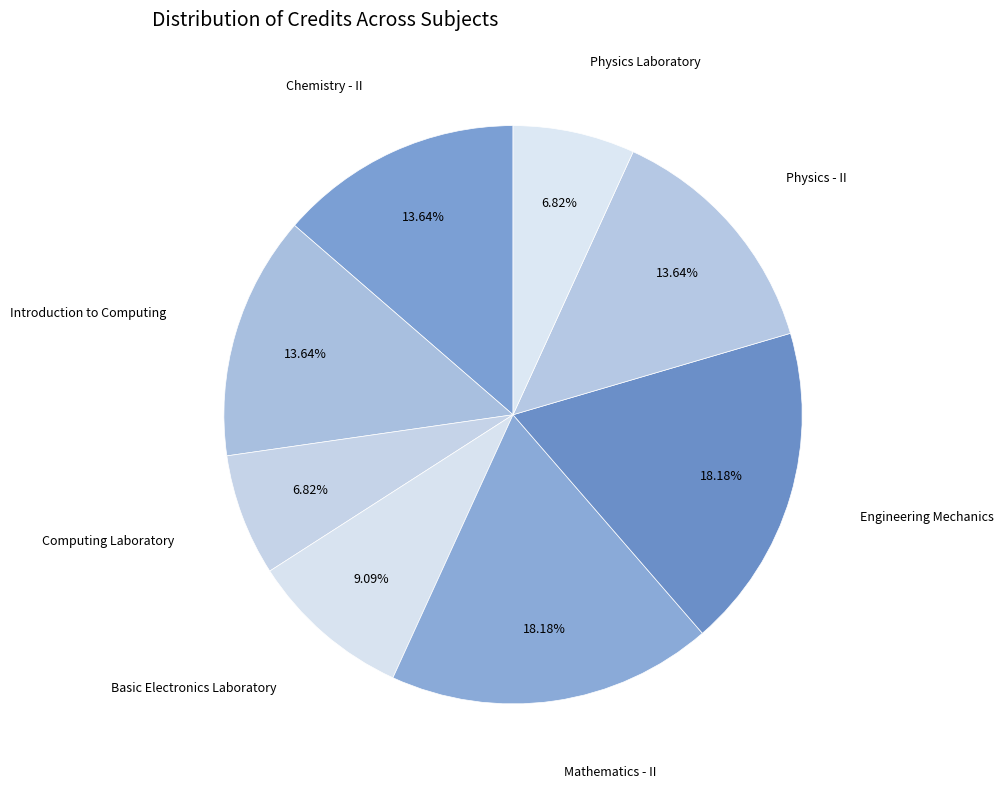

Rank the categories by value from highest to lowest.

Mathematics - II, Engineering Mechanics, Chemistry - II, Introduction to Computing, Physics - II, Basic Electronics Laboratory, Computing Laboratory, Physics Laboratory